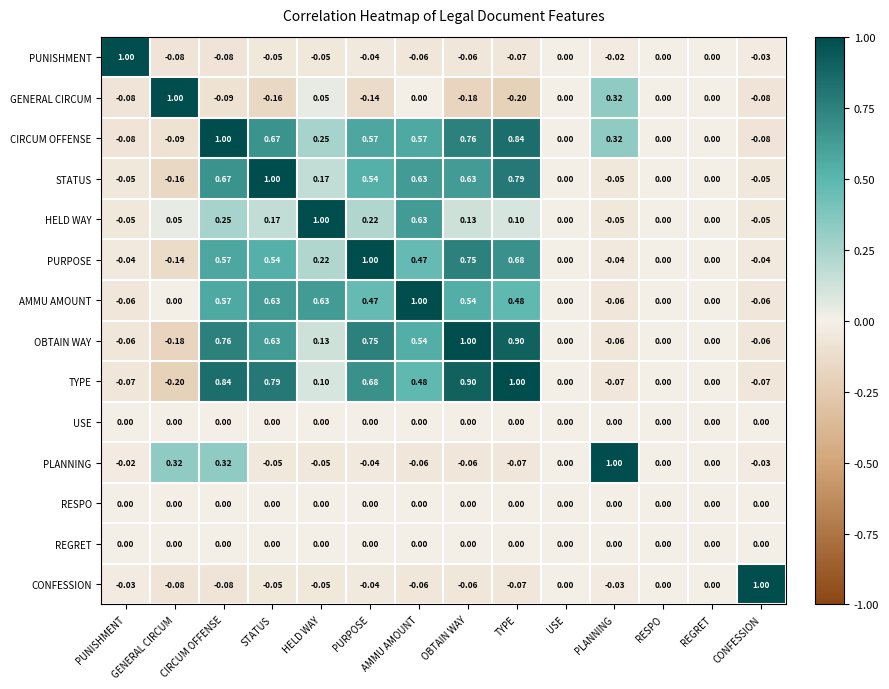

At which category is the sum across all series the highest?

CIRCUM OFFENSE